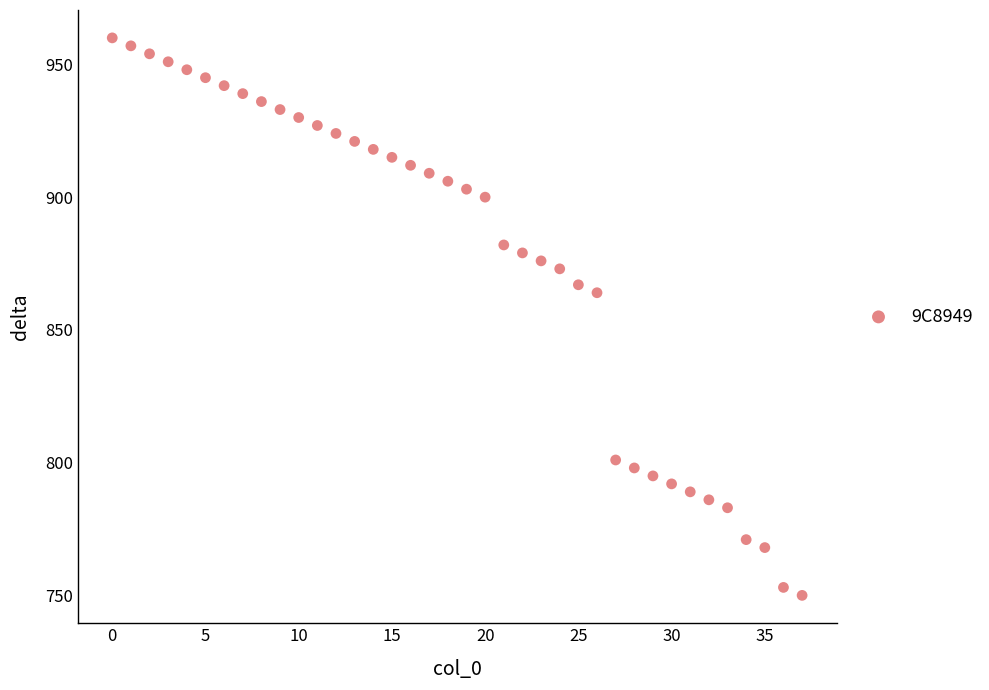

What Y value in the scatter plot is closest to 855?

864